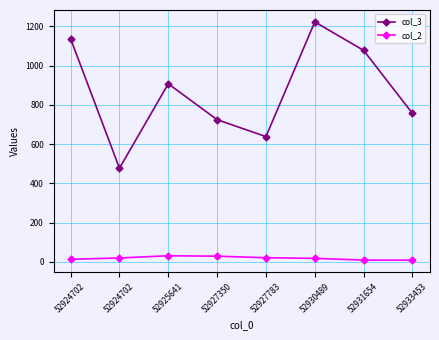

Which series has the widest spread of values?

col_3